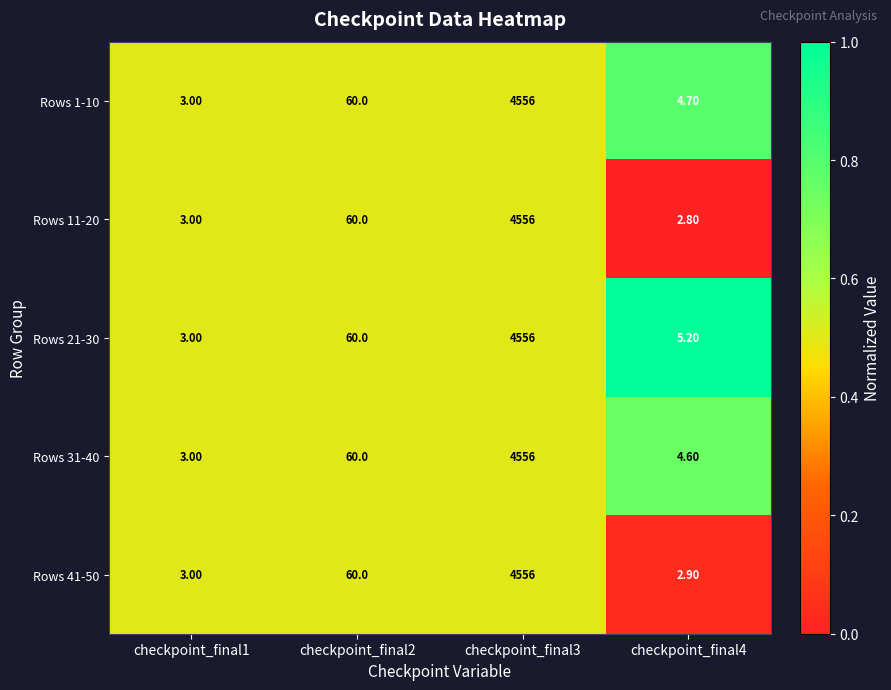

Rank the categories by Rows 11-20 value from lowest to highest.

checkpoint_final4, checkpoint_final1, checkpoint_final2, checkpoint_final3